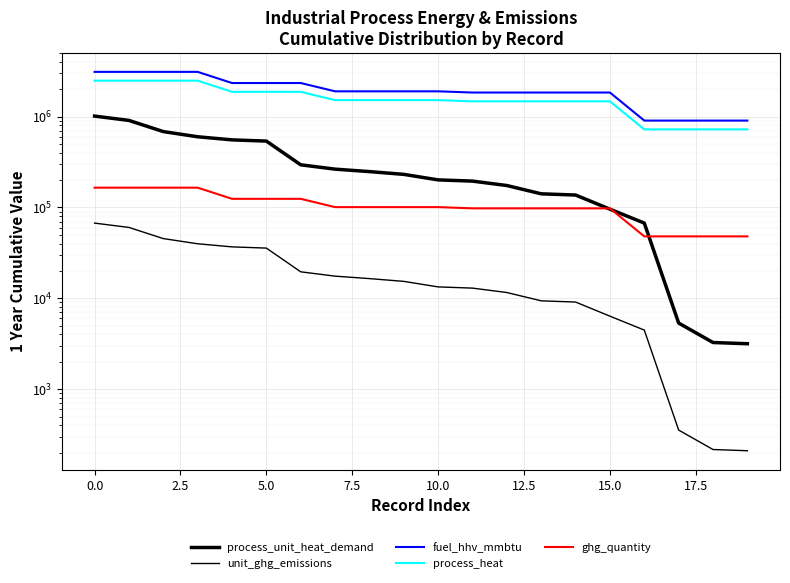

What is the total value across all series at 12?

3599697.6